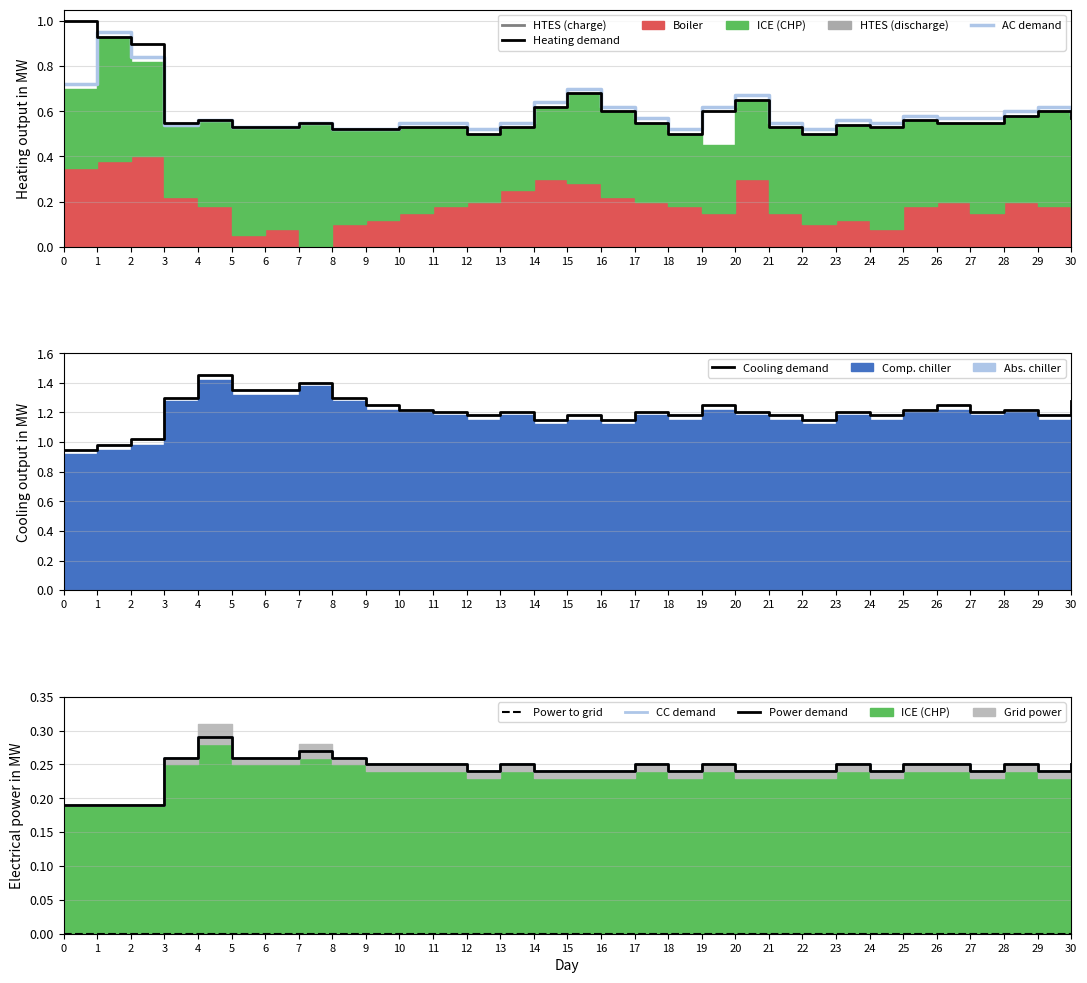

Is the value of Heating demand at 18 greater than the value of CC demand at 14?

Yes